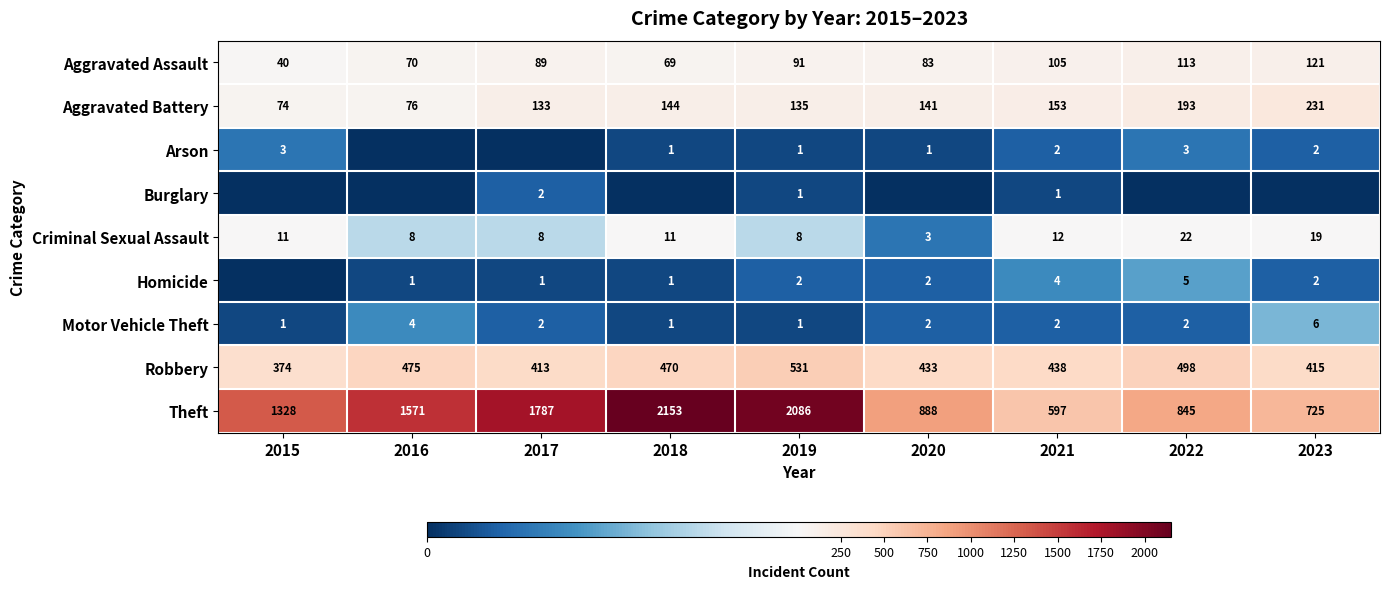

List the labels in order of Theft value, largest first.

2018, 2019, 2017, 2016, 2015, 2020, 2022, 2023, 2021